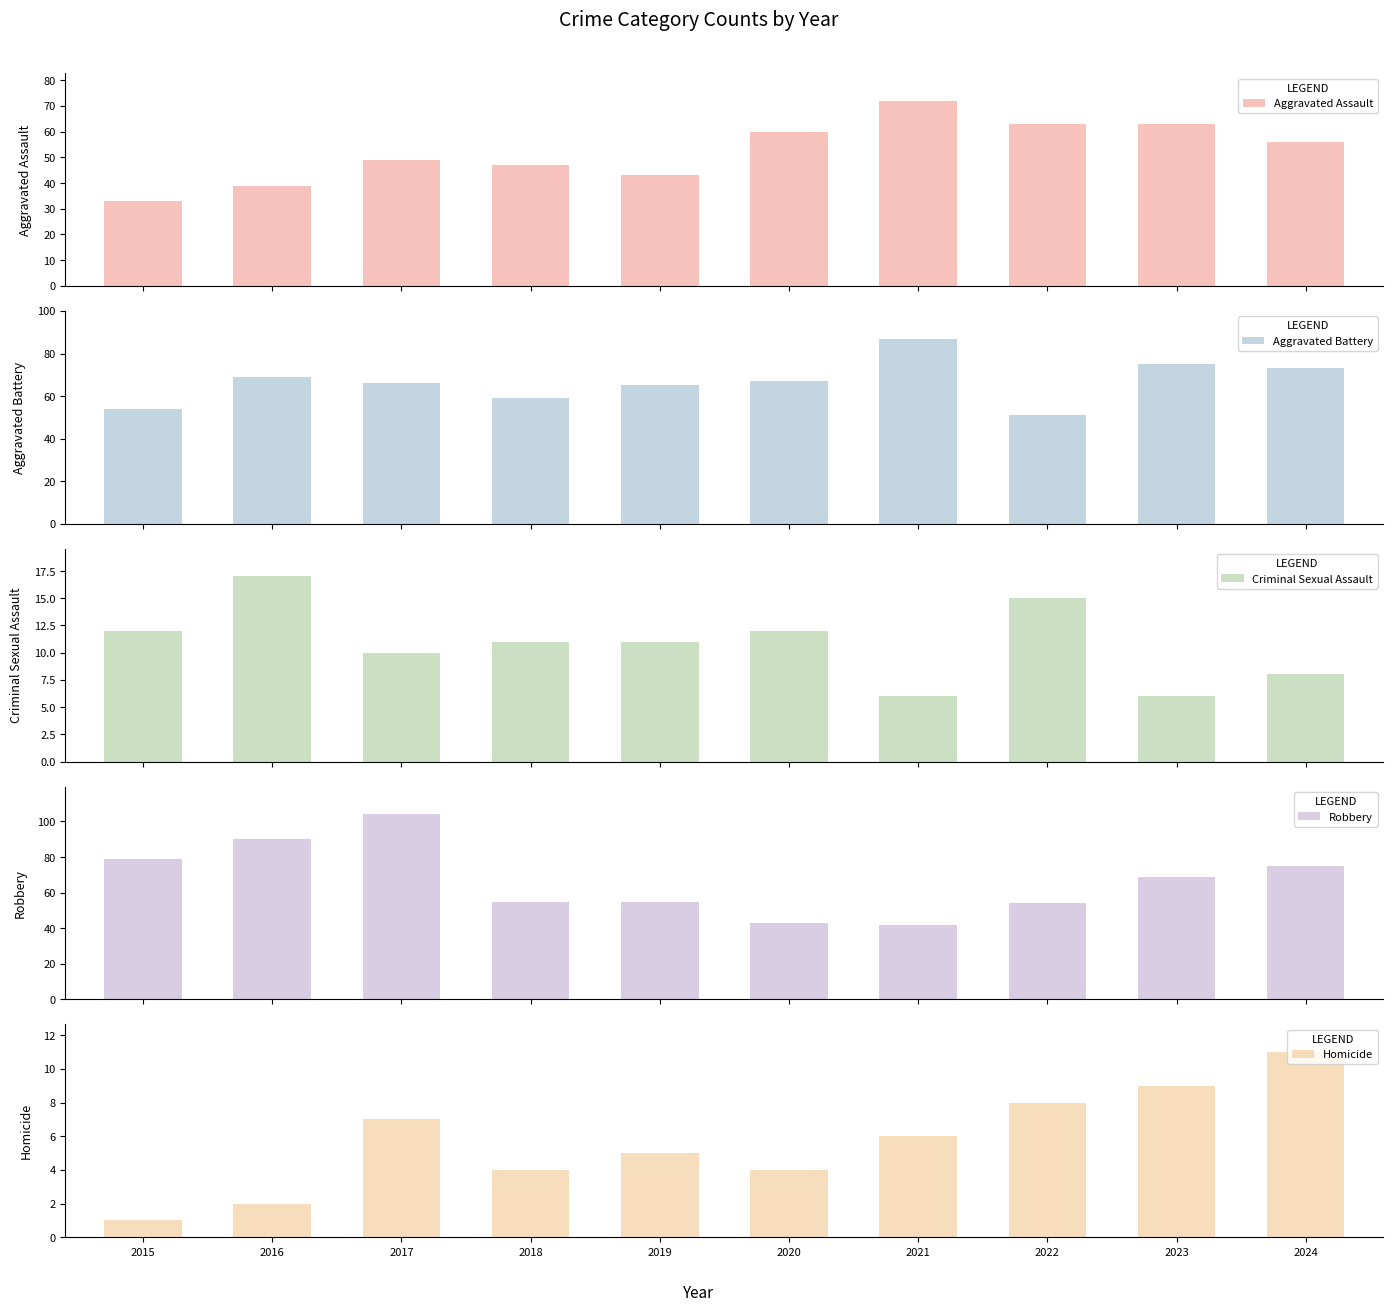

Between 2022 and 2023, which is larger?

2022